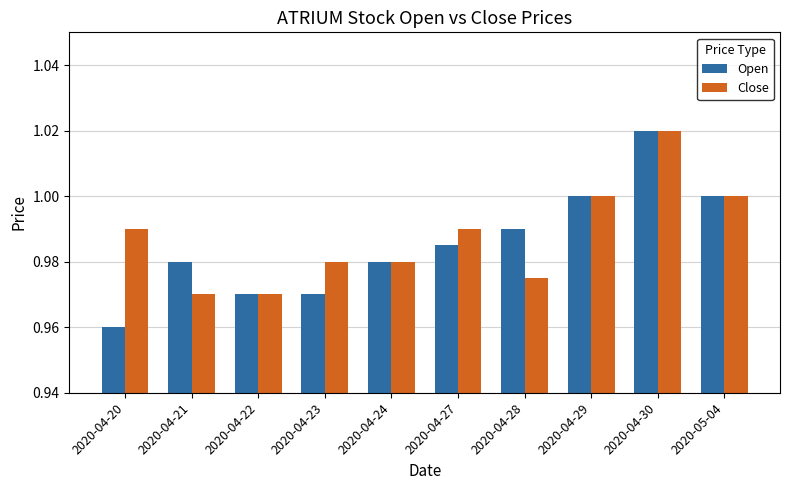

The value of Close at 2020-04-27 is 1.0. True or false?

True